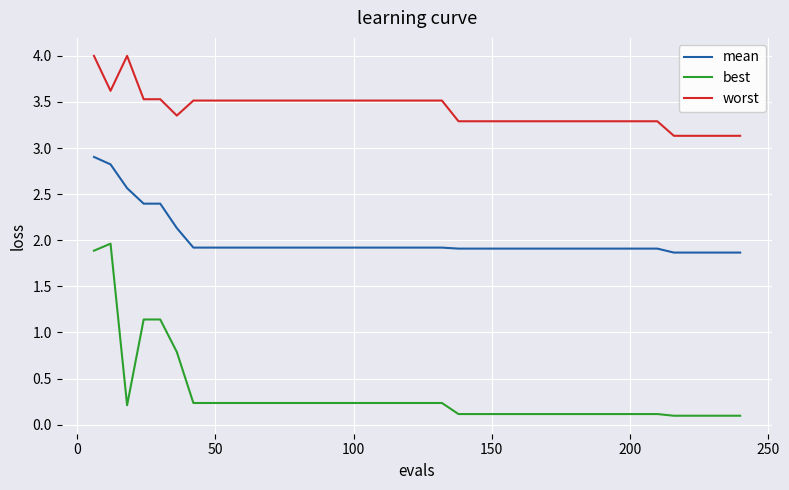

How many lines are shown in the chart?

3